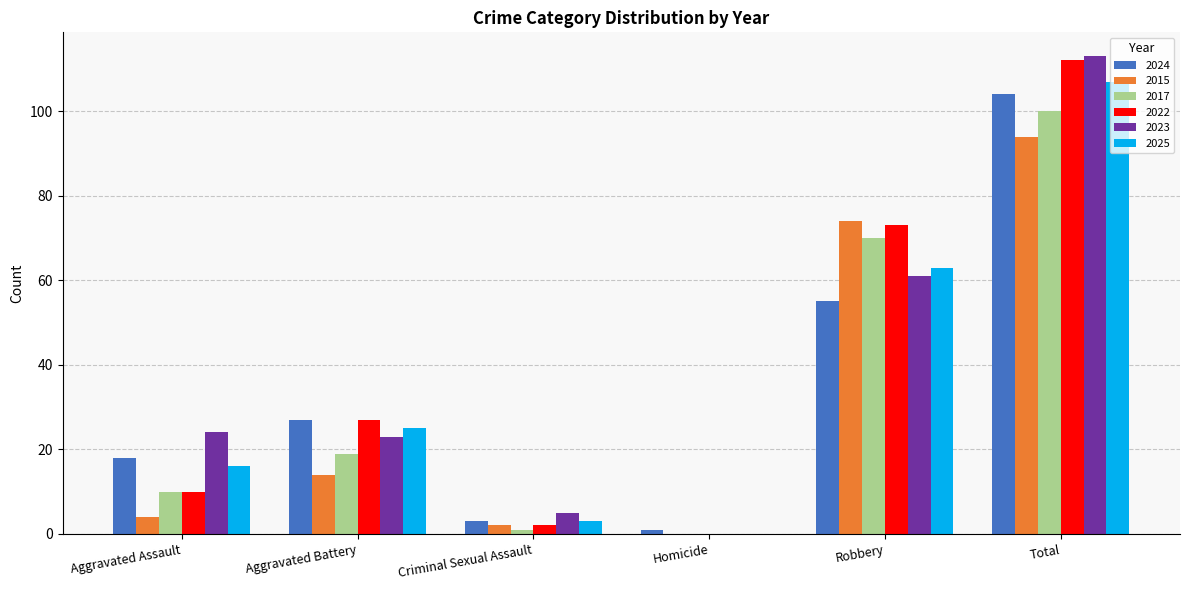

The value of 2023 at Aggravated Assault is 24. True or false?

True